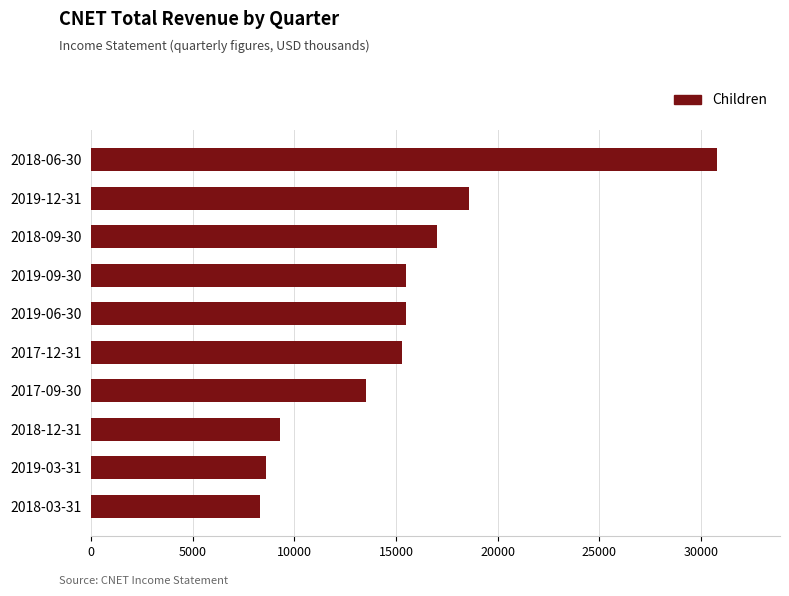

Where is the data nearest to the value 19550?

2019-12-31